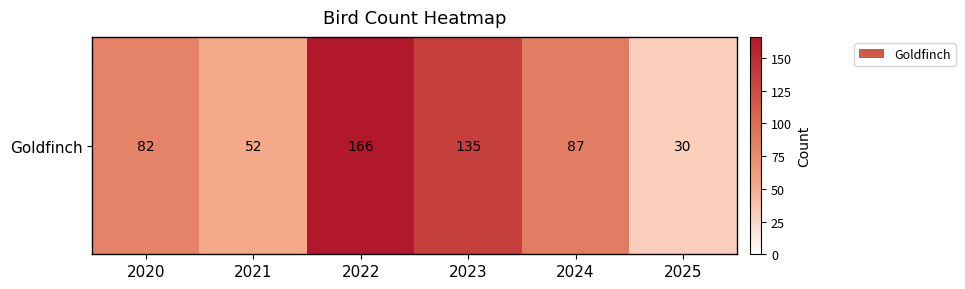

How many values are below 87?

3